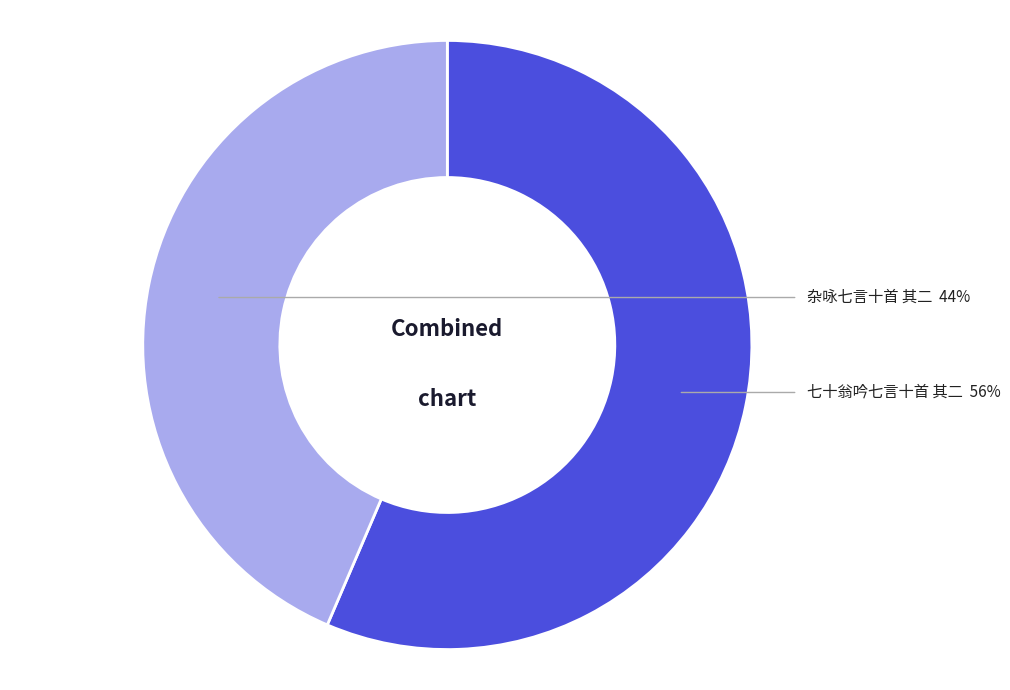

To the nearest percent, what is the average slice percentage?

50%